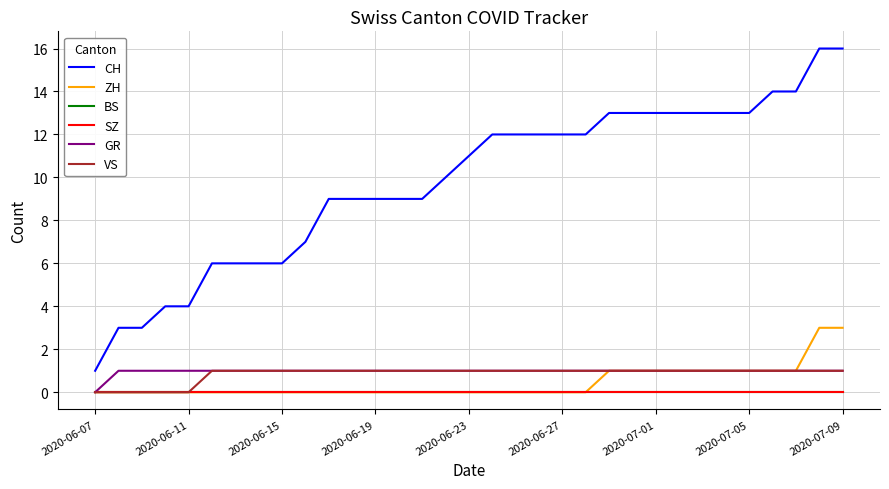

True or false: BS has more than 0 interior local peaks.

False